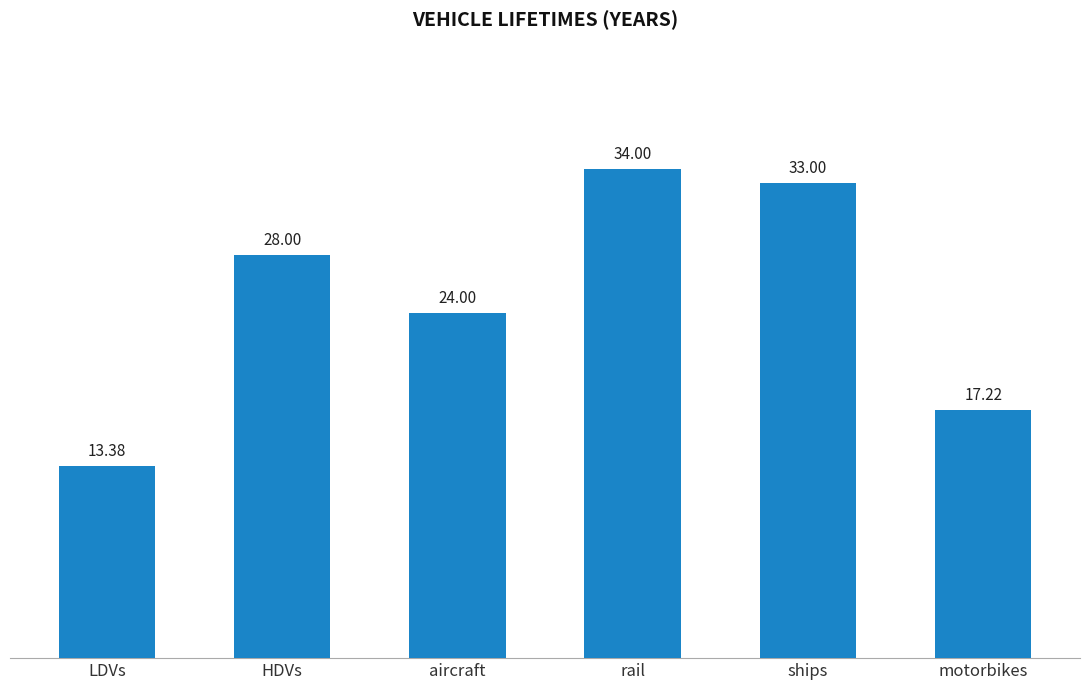

Reading left to right, list all the values displayed in this chart.

LDVs=13.4	HDVs=28.0	aircraft=24.0	rail=34.0	ships=33.0	motorbikes=17.2